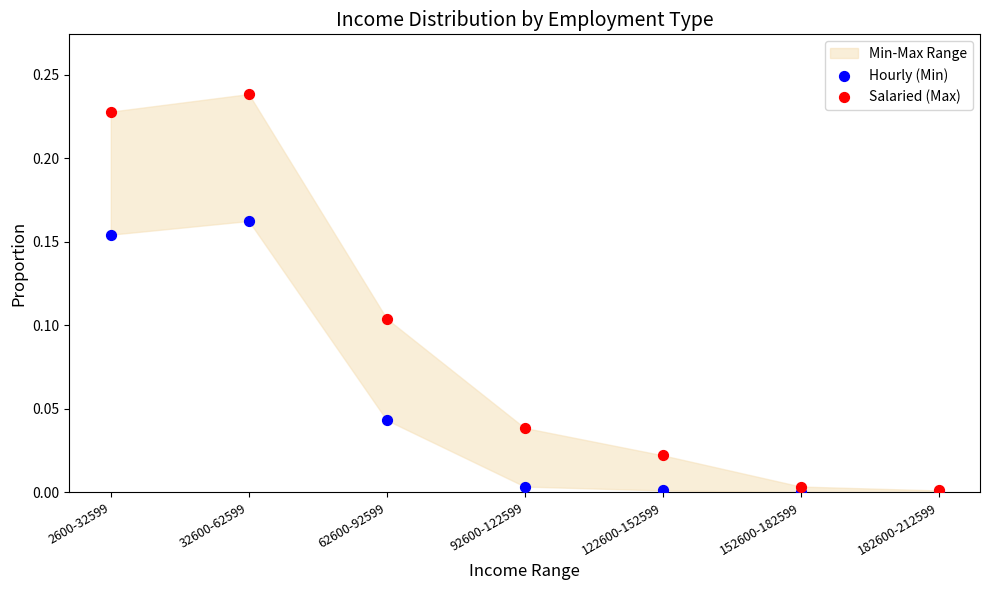

Which series has the widest spread of Y values?

Salaried (Max)